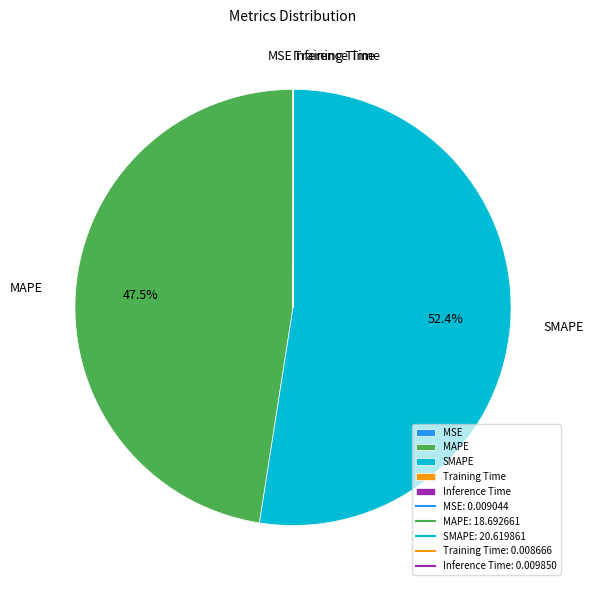

What is the majority slice?

SMAPE